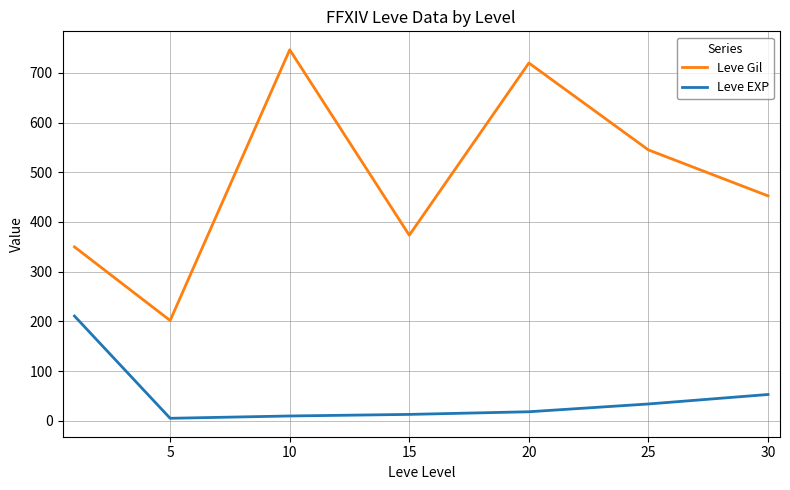

What is the difference between the maximum and minimum values in the Leve Gil series?

545.0